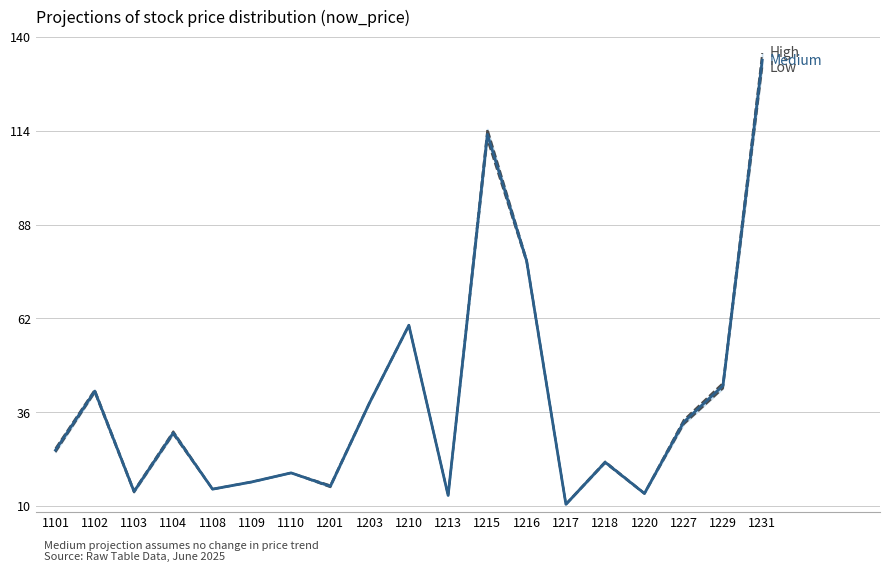

What is the value of the Medium point at the 12th from the left?

113.0